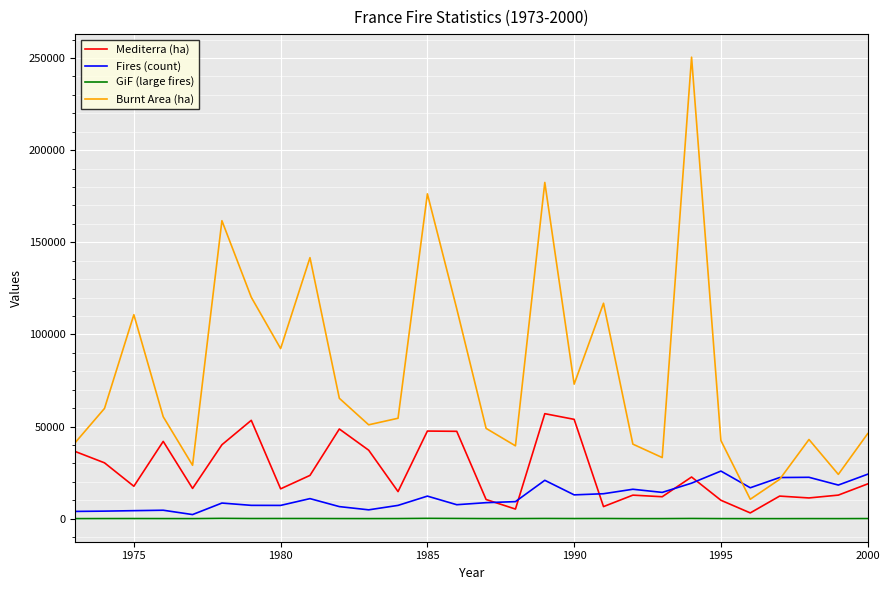

Which series has the largest range (max minus min)?

Burnt Area (ha)